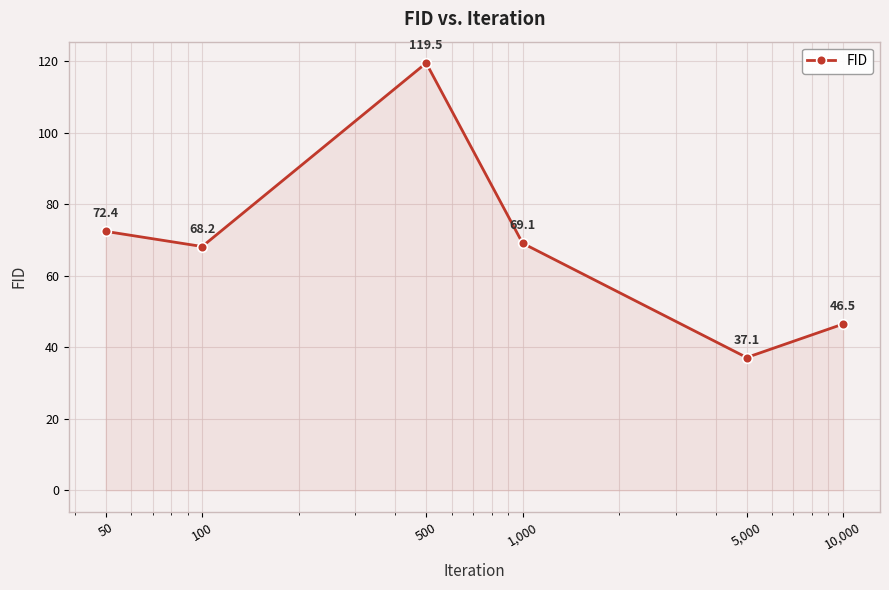

True or false: the data has more than 0 interior local peaks.

True